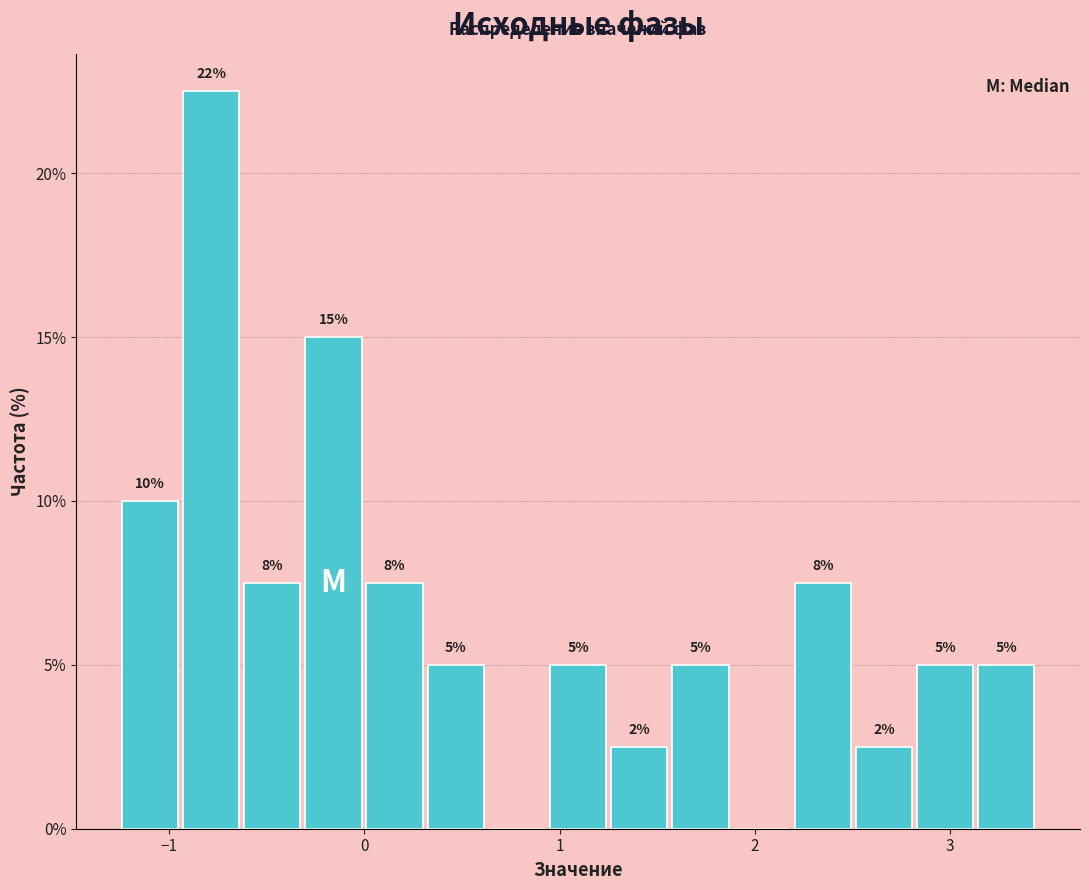

Read against the x-axis, roughly where is the centre of the tallest bar?

-0.8